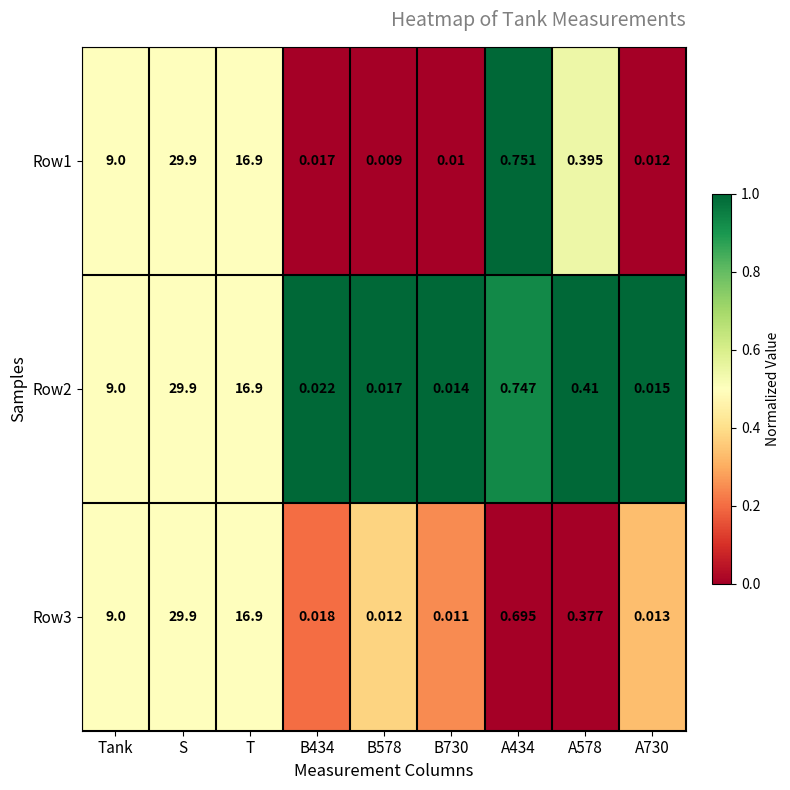

Count the number of categories in the chart.

9